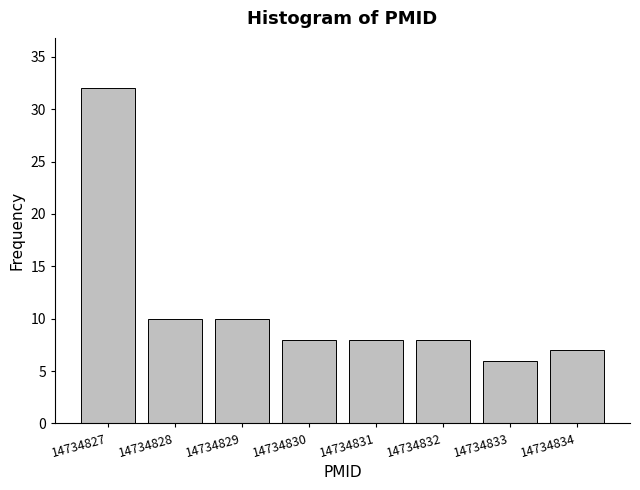

Reading left to right, what are all the values shown in this chart?

32	10	10	8	8	8	6	7